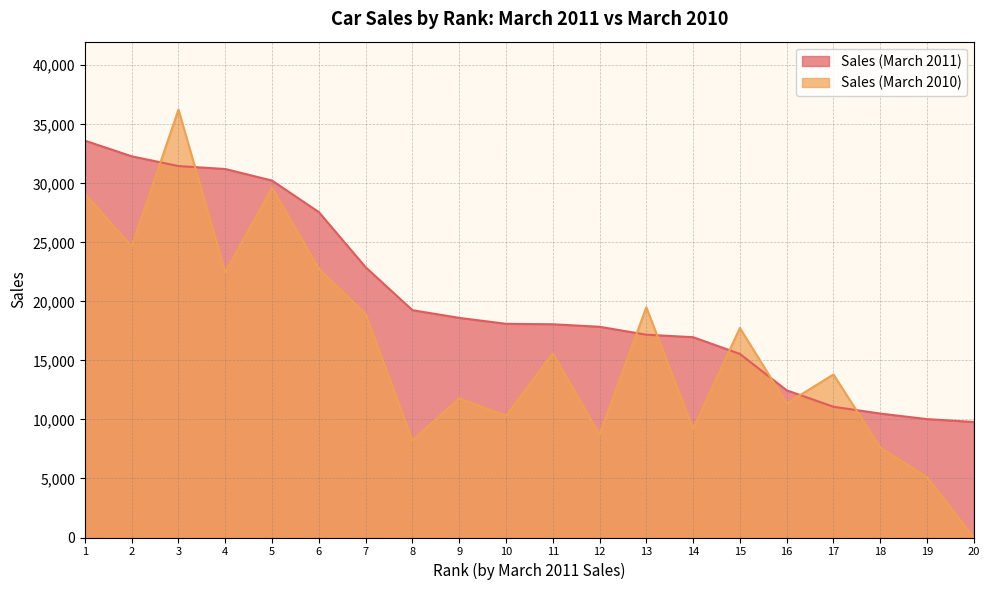

Reading left to right, list all the values displayed in this chart.

Sales (March 2011): 33616	32289	31464	31213	30234	27566	22894	19255	18605	18101	18063	17851	17178	16969	15551	12467	11075	10498	10028	9787
Sales (March 2010): 29120	24649	36251	22463	29623	22773	18935	8225	11786	10316	15594	8721	19500	9196	17750	11353	13811	7619	5106	0